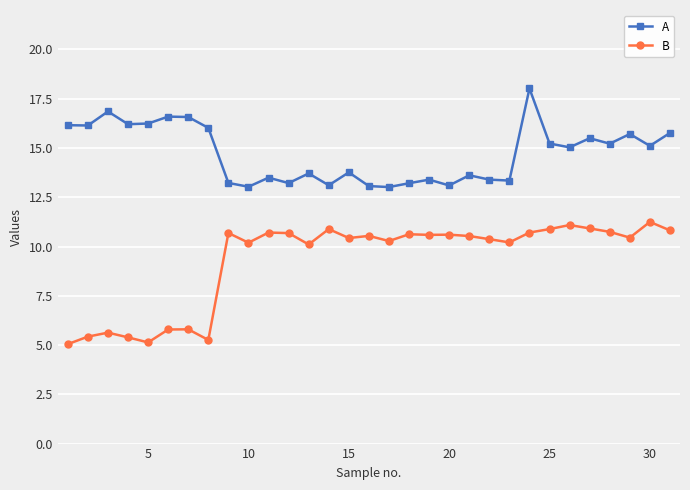

What is the sum of all B values?

287.7